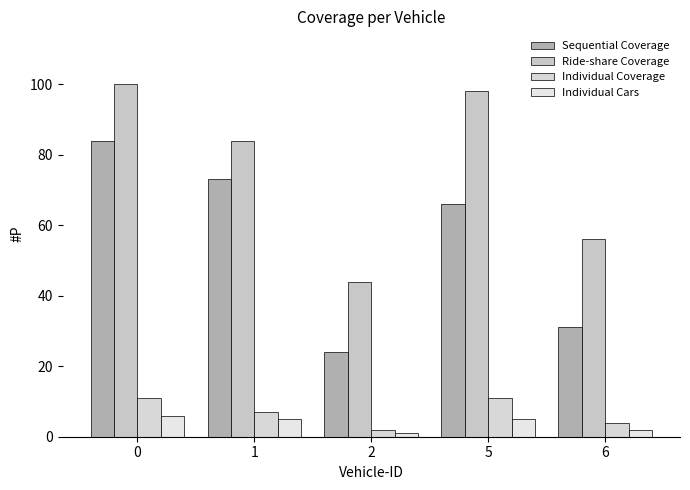

Which series has the largest total across all categories?

Ride-share Coverage